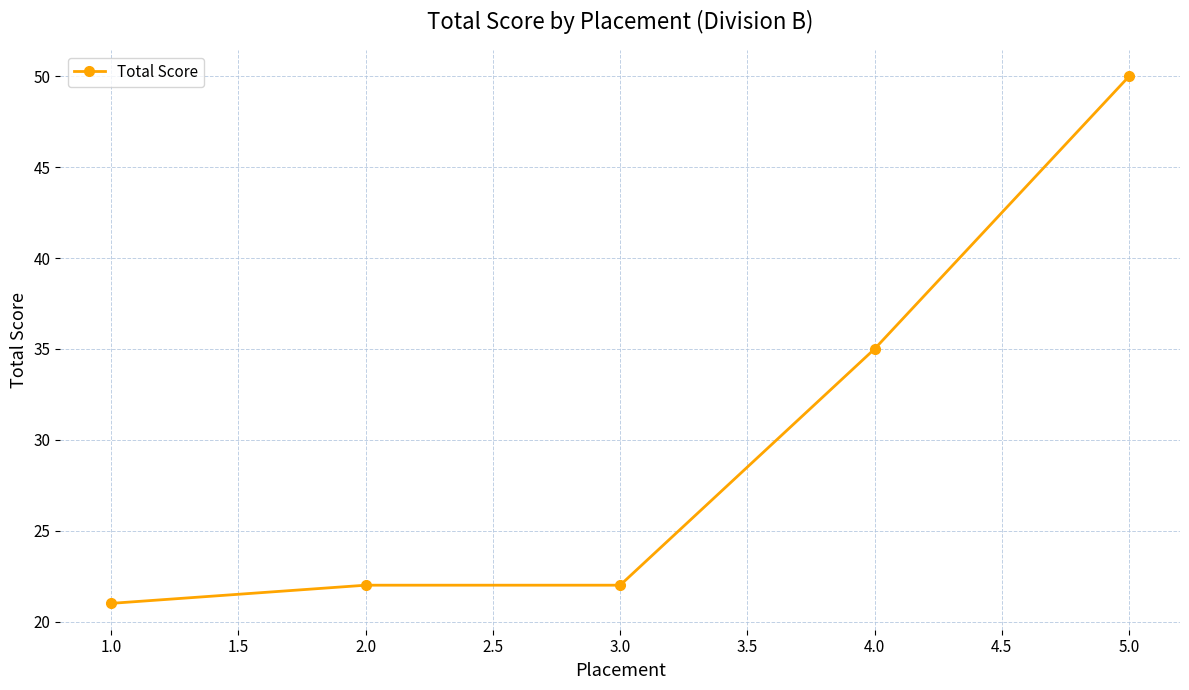

At which label is the value closest to 35?

4.0